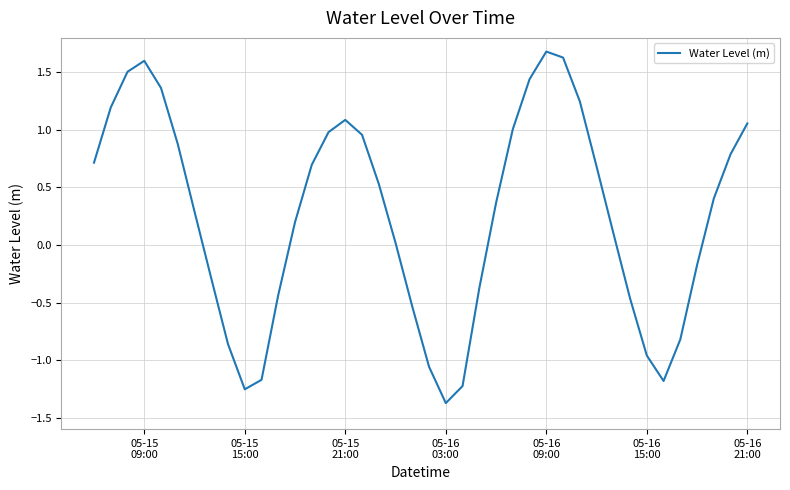

What is the smallest value displayed?

-1.4